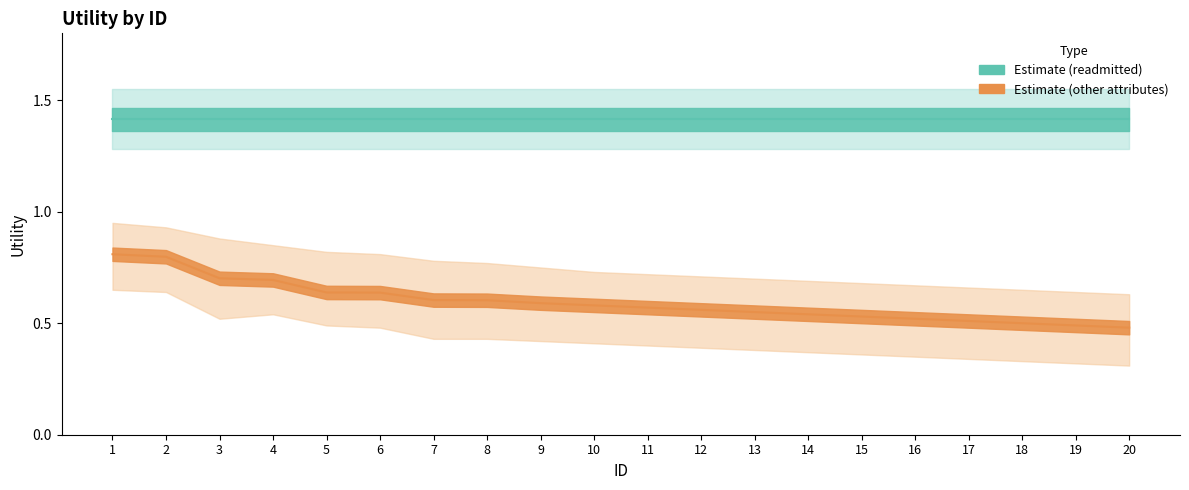

What is the average value?

0.6